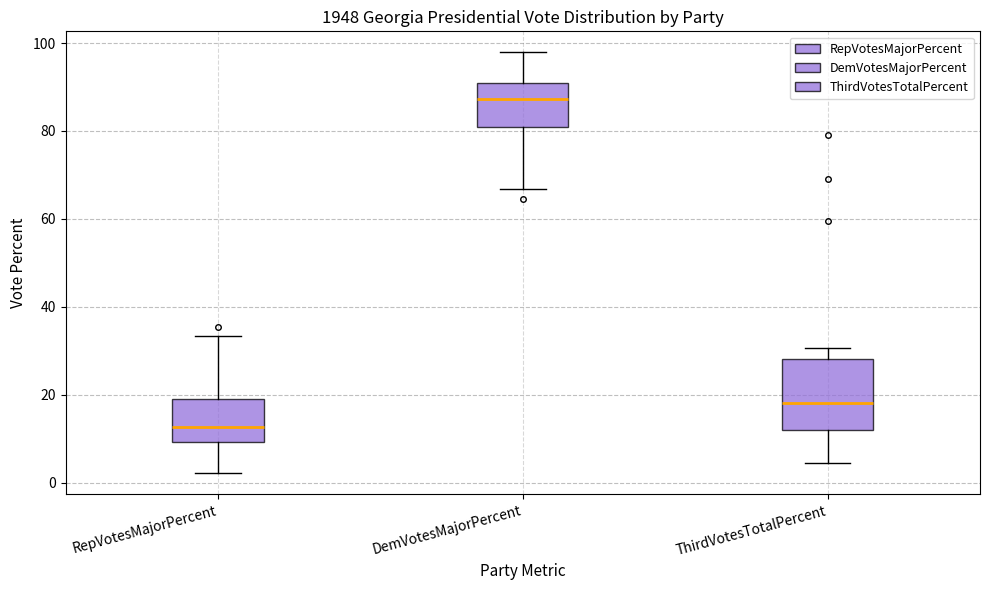

Reading left to right, transcribe this box plot: for each box, give where its median line is, the range the box spans, and where its two whiskers end, as read against the y-axis. The values are not printed on the chart, so give them approximately, as read against the axis.

RepVotesMajorPercent: median 12, box 10 to 20, whiskers 2 to 34
DemVotesMajorPercent: median 88, box 80 to 90, whiskers 66 to 98
ThirdVotesTotalPercent: median 18, box 12 to 28, whiskers 4 to 30